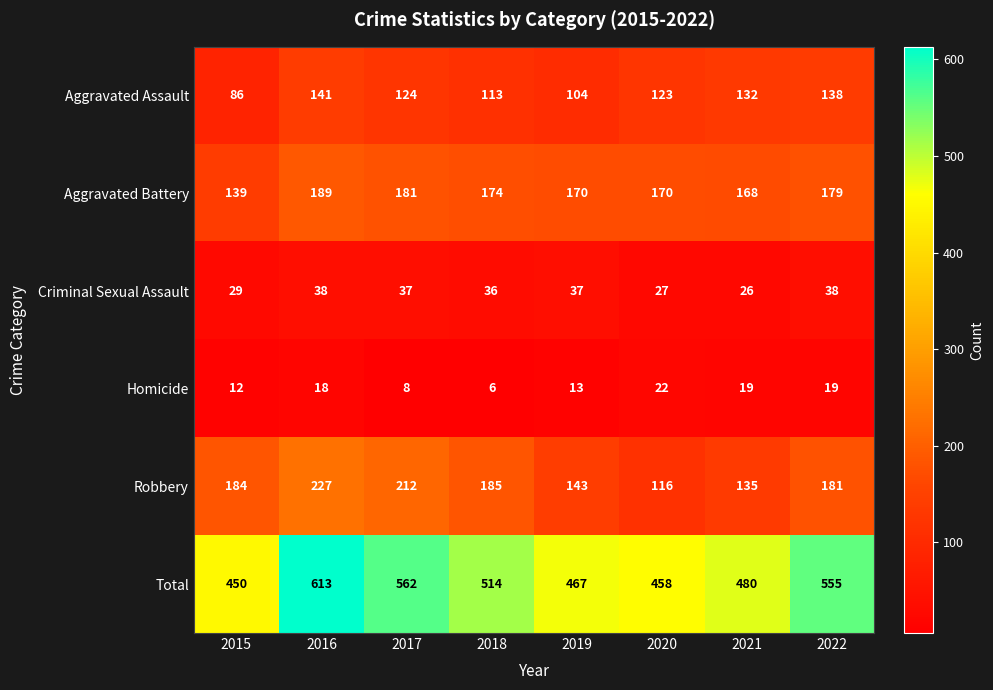

Count the number of data series in this chart.

6